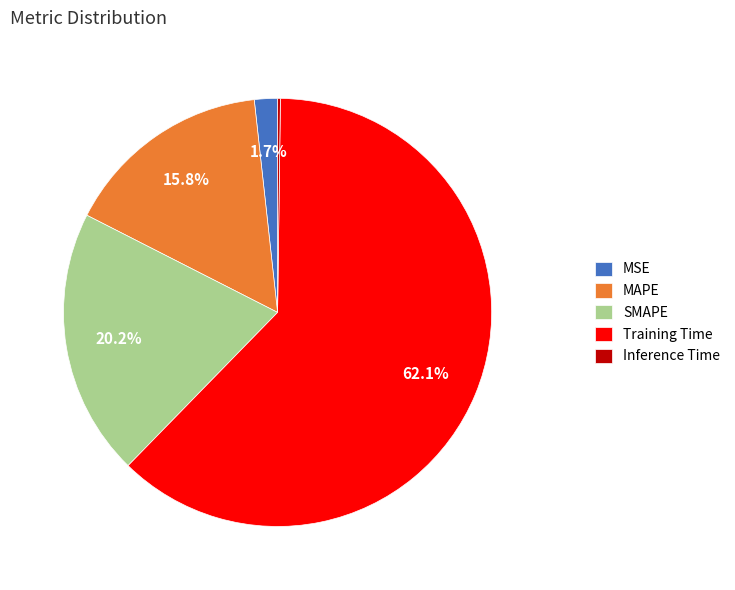

Is there any slice that represents more than half of the pie?

Yes